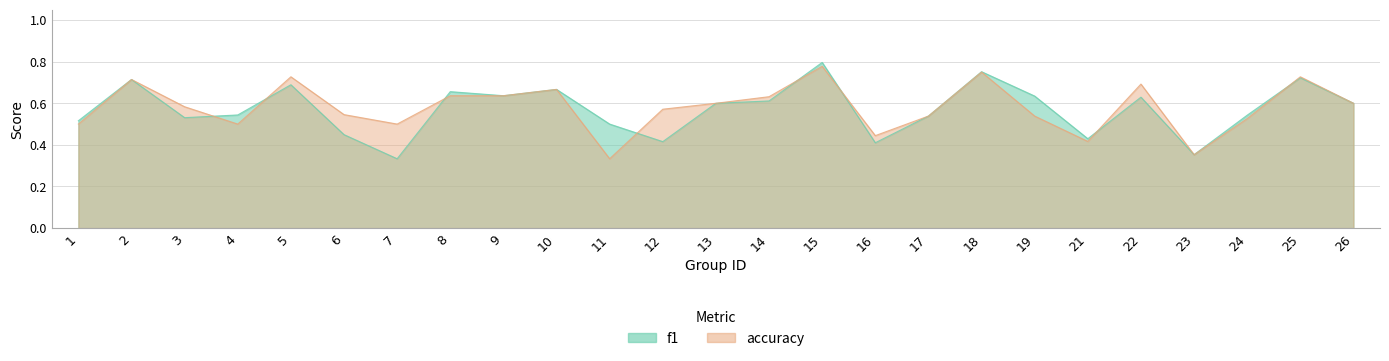

Reading left to right, extract all data points from this chart.

f1: 1=0.5	2=0.7	3=0.5	4=0.5	5=0.7	6=0.4	7=0.3	8=0.7	9=0.6	10=0.7	11=0.5	12=0.4	13=0.6	14=0.6	15=0.8	16=0.4	17=0.5	18=0.8	19=0.6	21=0.4	22=0.6	23=0.4	24=0.5	25=0.7	26=0.6
accuracy: 1=0.5	2=0.7	3=0.6	4=0.5	5=0.7	6=0.5	7=0.5	8=0.6	9=0.6	10=0.7	11=0.3	12=0.6	13=0.6	14=0.6	15=0.8	16=0.4	17=0.5	18=0.8	19=0.5	21=0.4	22=0.7	23=0.4	24=0.5	25=0.7	26=0.6